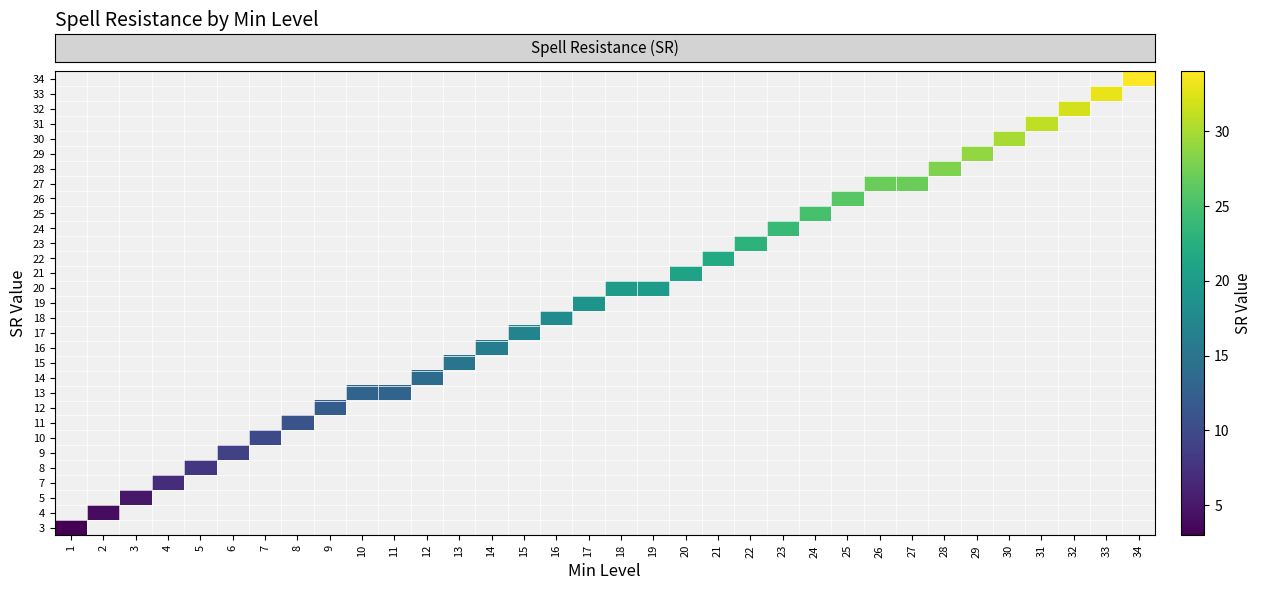

What is the smallest value displayed?

3.0